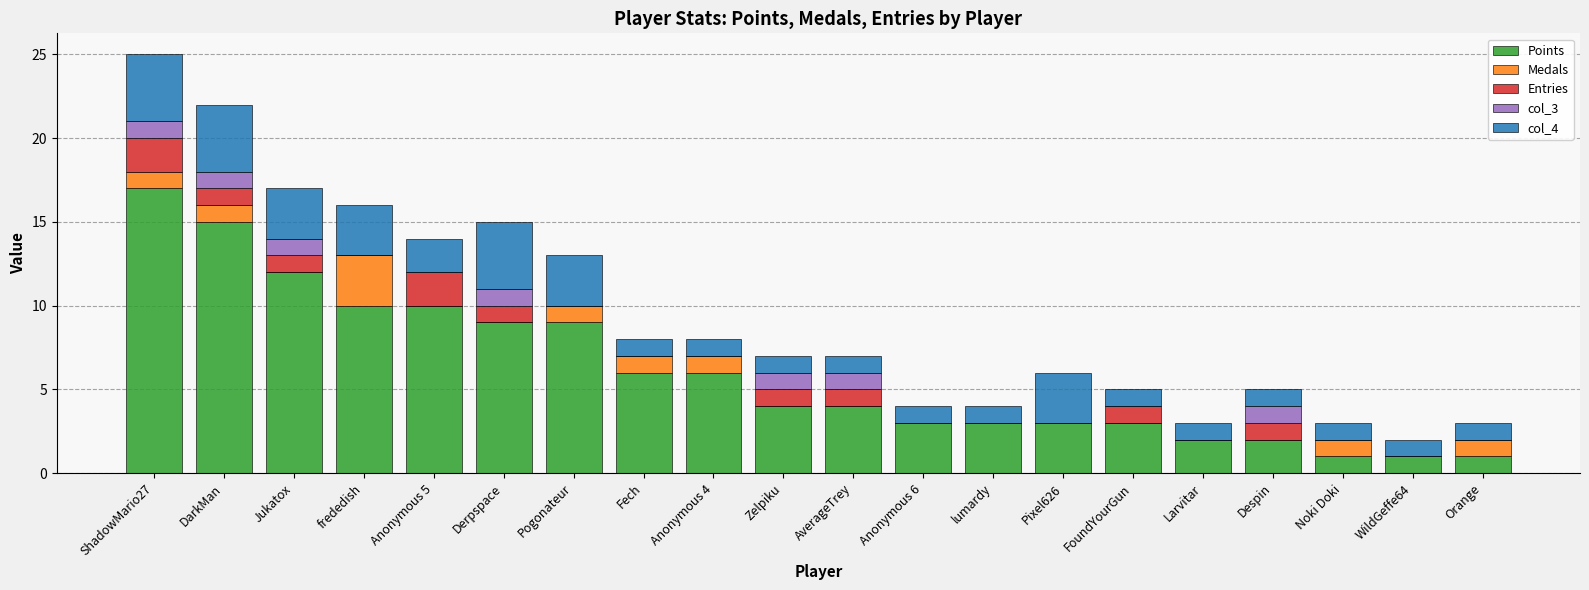

At which category is the sum across all series the highest?

ShadowMario27